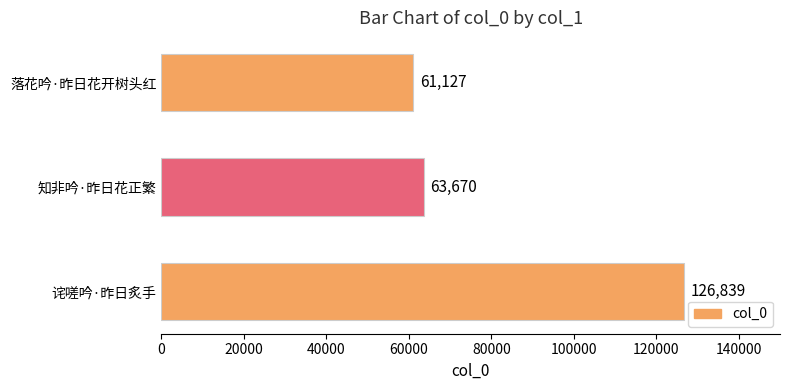

What is the maximum value shown in the chart?

126839